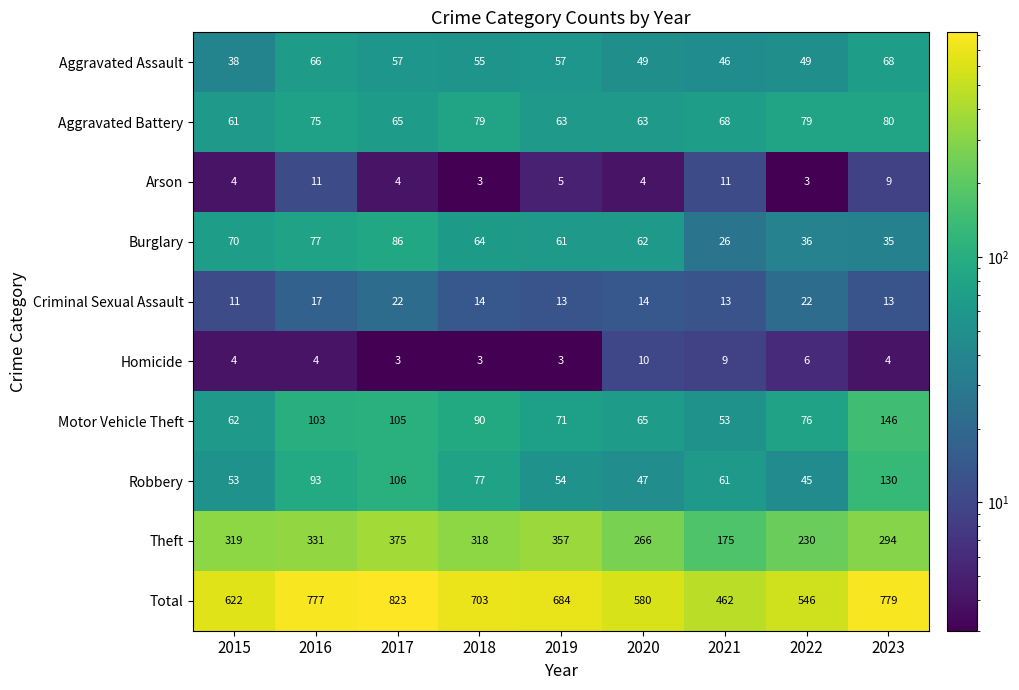

Rank the series at 2019 from highest to lowest value.

Total, Theft, Motor Vehicle Theft, Aggravated Battery, Burglary, Aggravated Assault, Robbery, Criminal Sexual Assault, Arson, Homicide